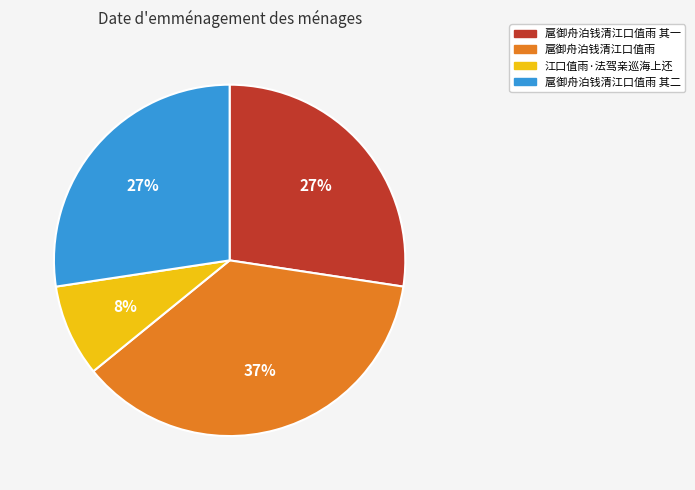

Do 江口值雨·法驾亲巡海上还 and 扈御舟泊钱清江口值雨 其一 together represent more than half of the pie?

No